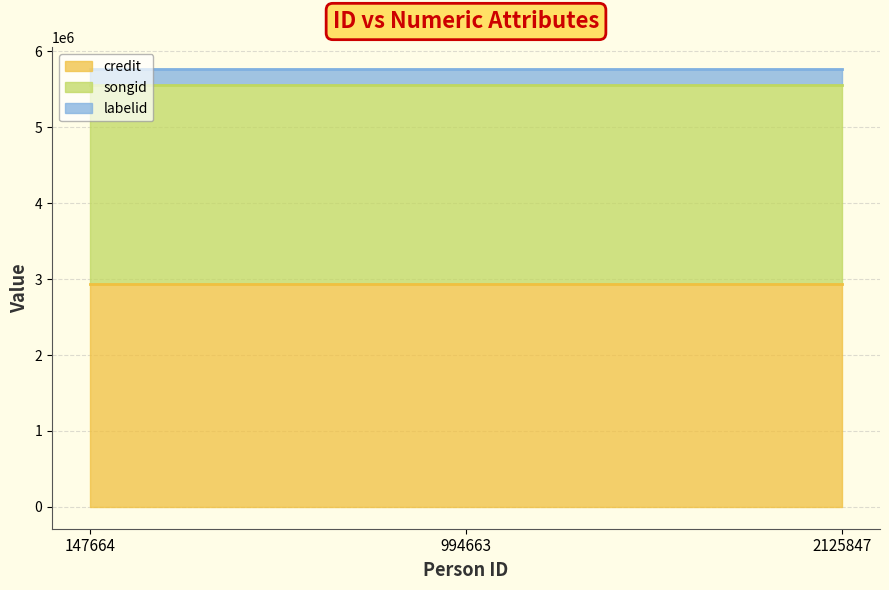

Between 147664 and 994663, which is larger?

147664